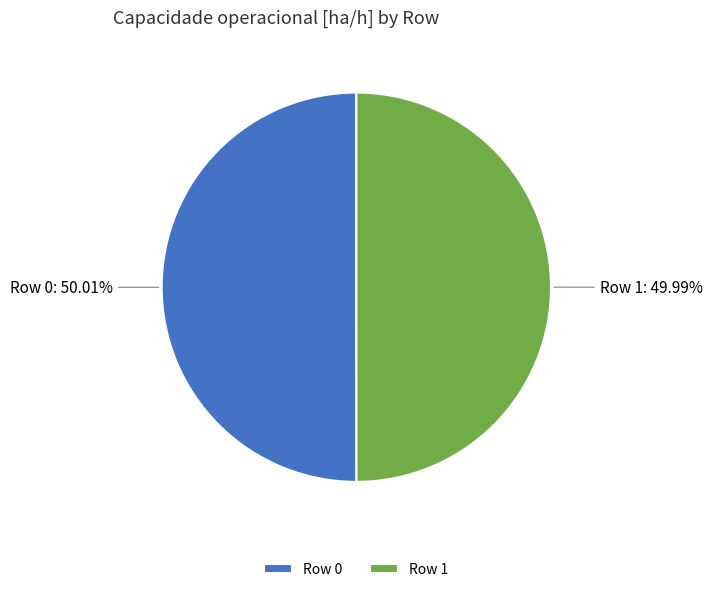

What percentage is the Row 0 slice, to the nearest percent?

50%